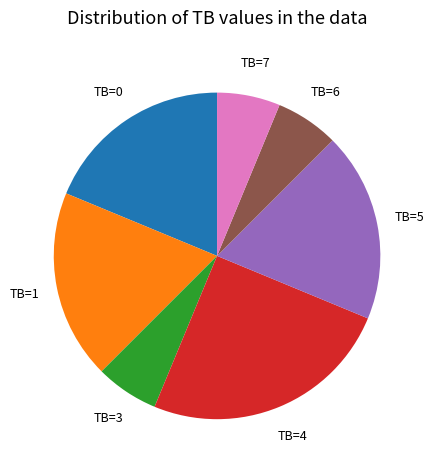

Which category has the biggest portion of the pie?

TB=4